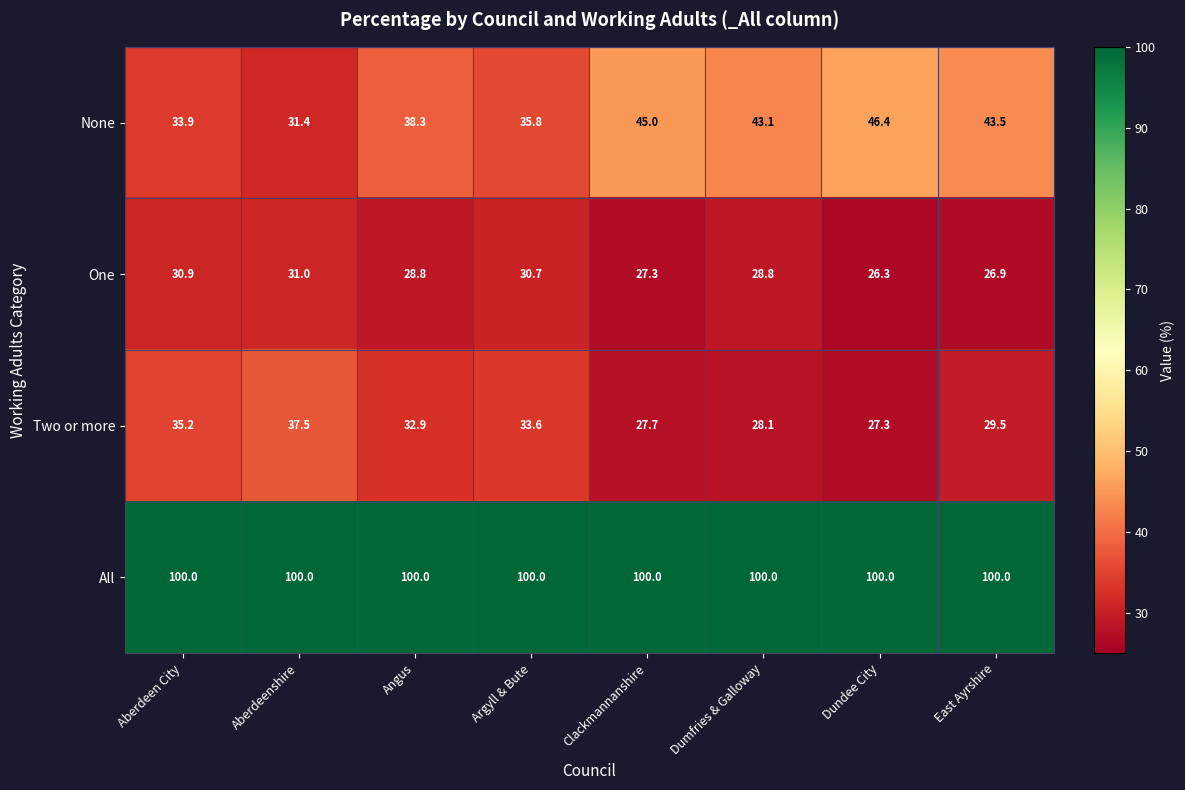

What is the smallest value displayed?

26.3